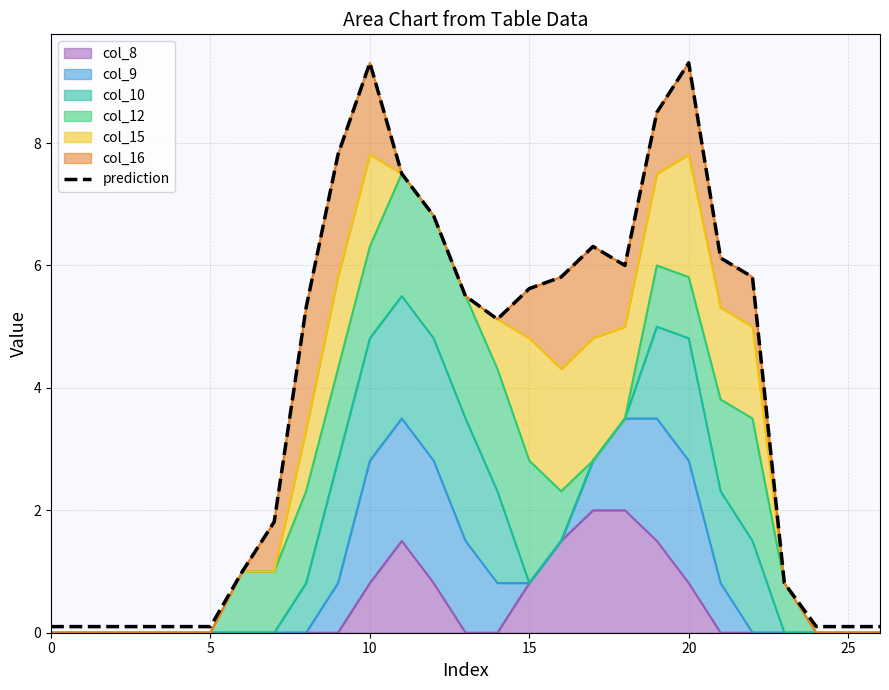

What is the ratio of the value at 8 to the value at 20?

0.6